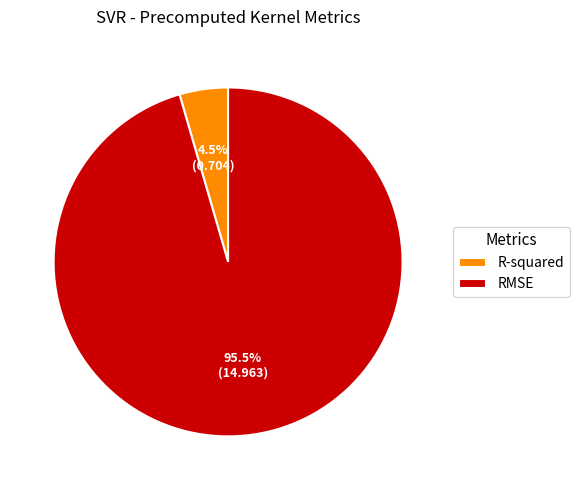

Which category has the biggest portion of the pie?

RMSE